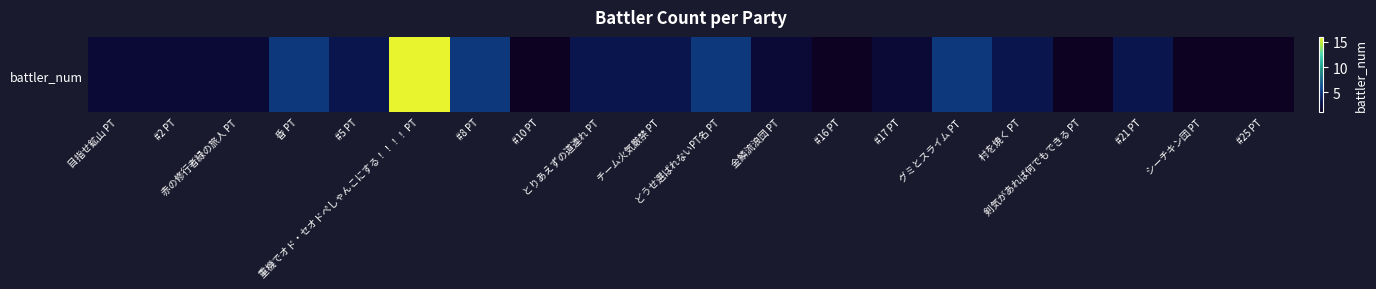

At which category does the chart reach its peak across all series?

重機でオド・セオドぺしゃんこにする！！！！ PT